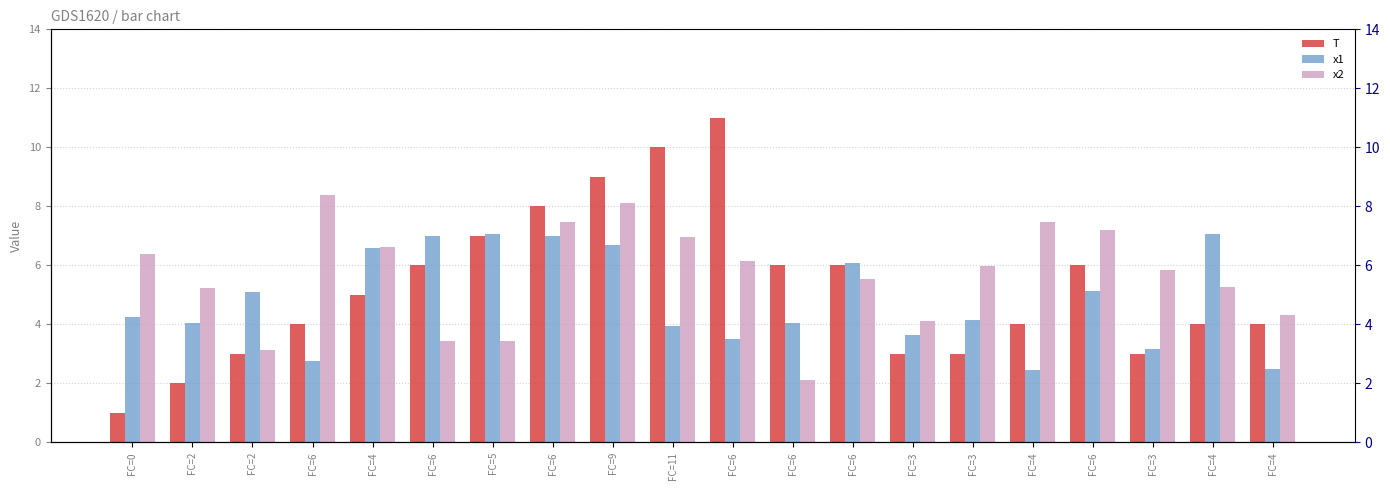

What is the label of the 11th bar from the left?

FC=6